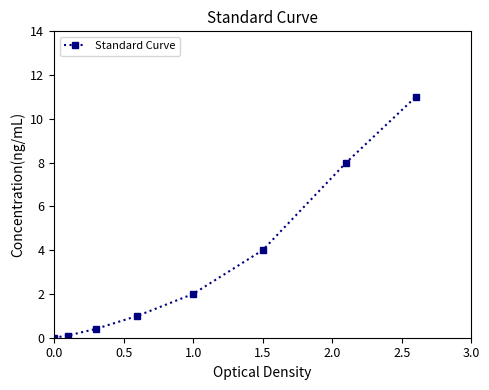

What is the difference between the maximum and minimum values?

11.0